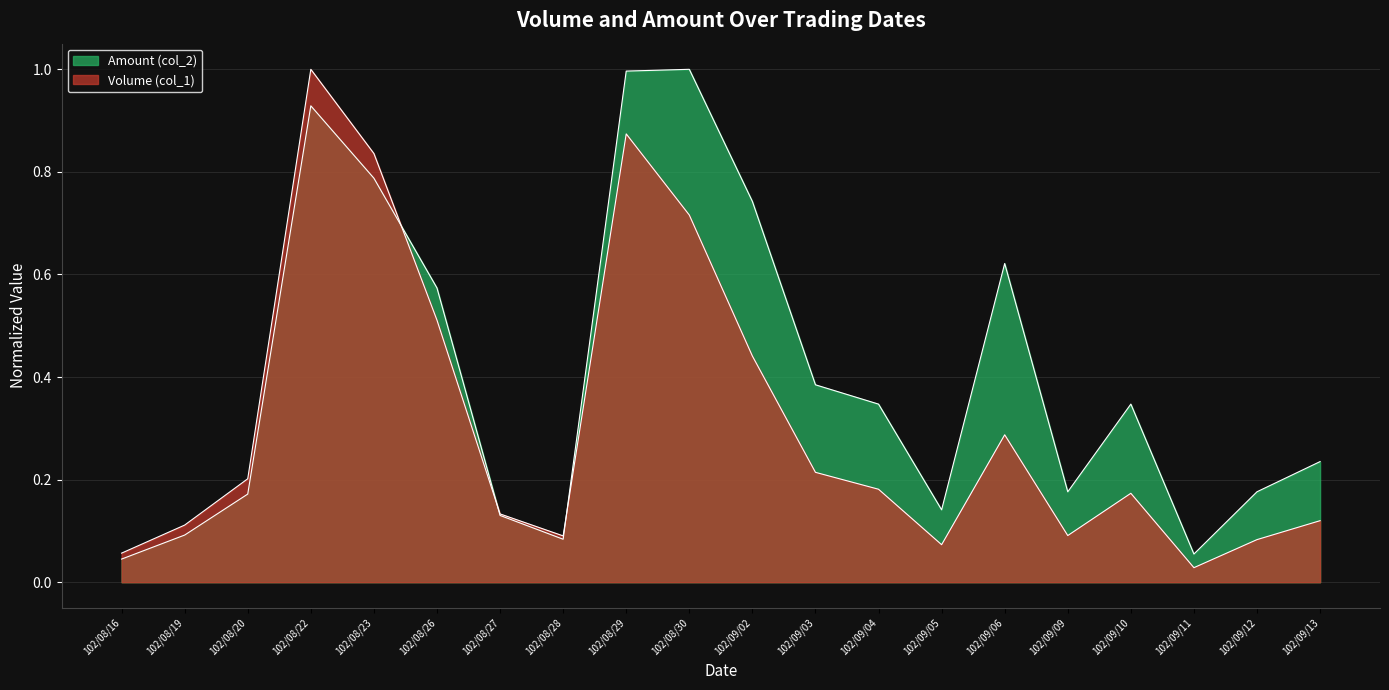

True or false: Volume (col_1) and Amount (col_2) intersect in this chart.

True